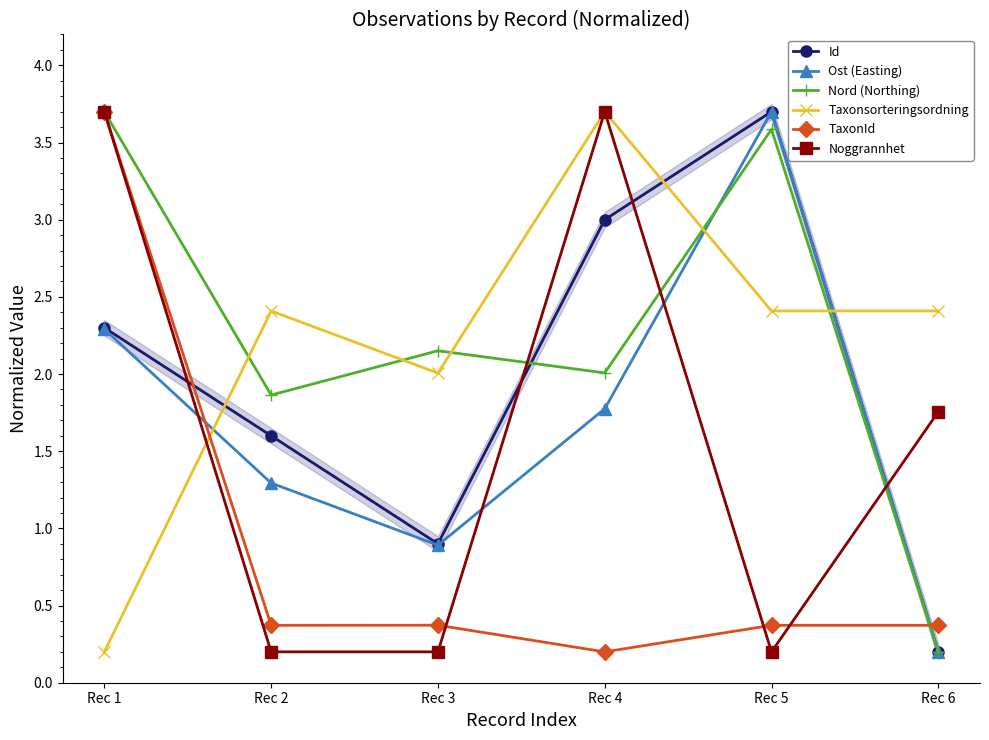

Which series changed the most between Rec 1 and Rec 2?

Noggrannhet